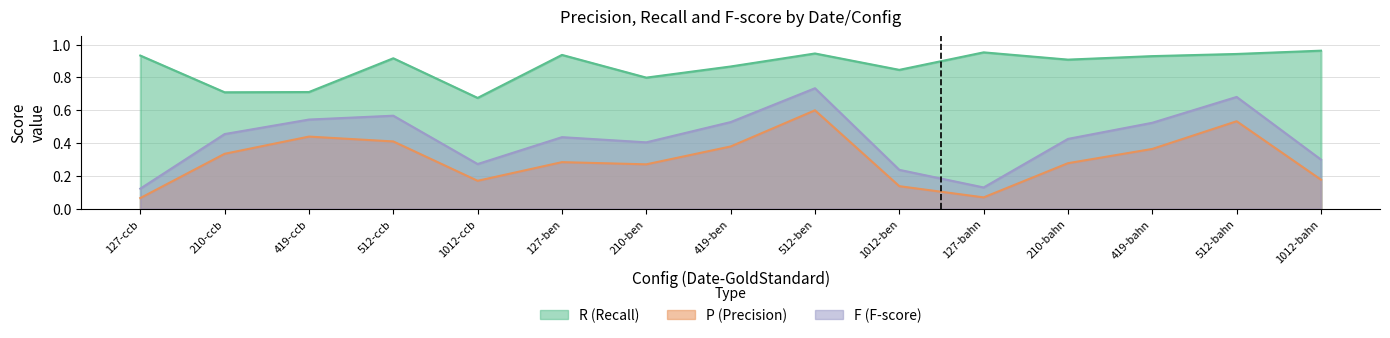

True or false: R has a value of 1.5 at 419-bahn.

False